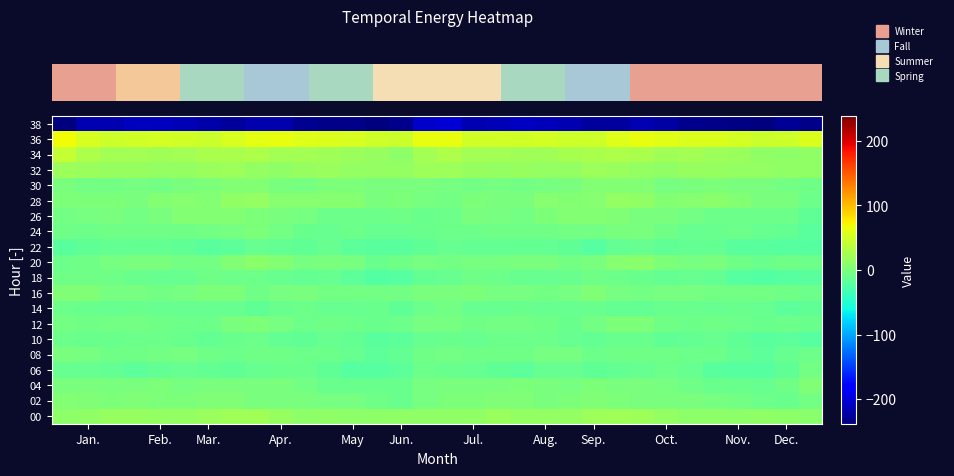

What is the minimum value shown in the chart?

-238.0